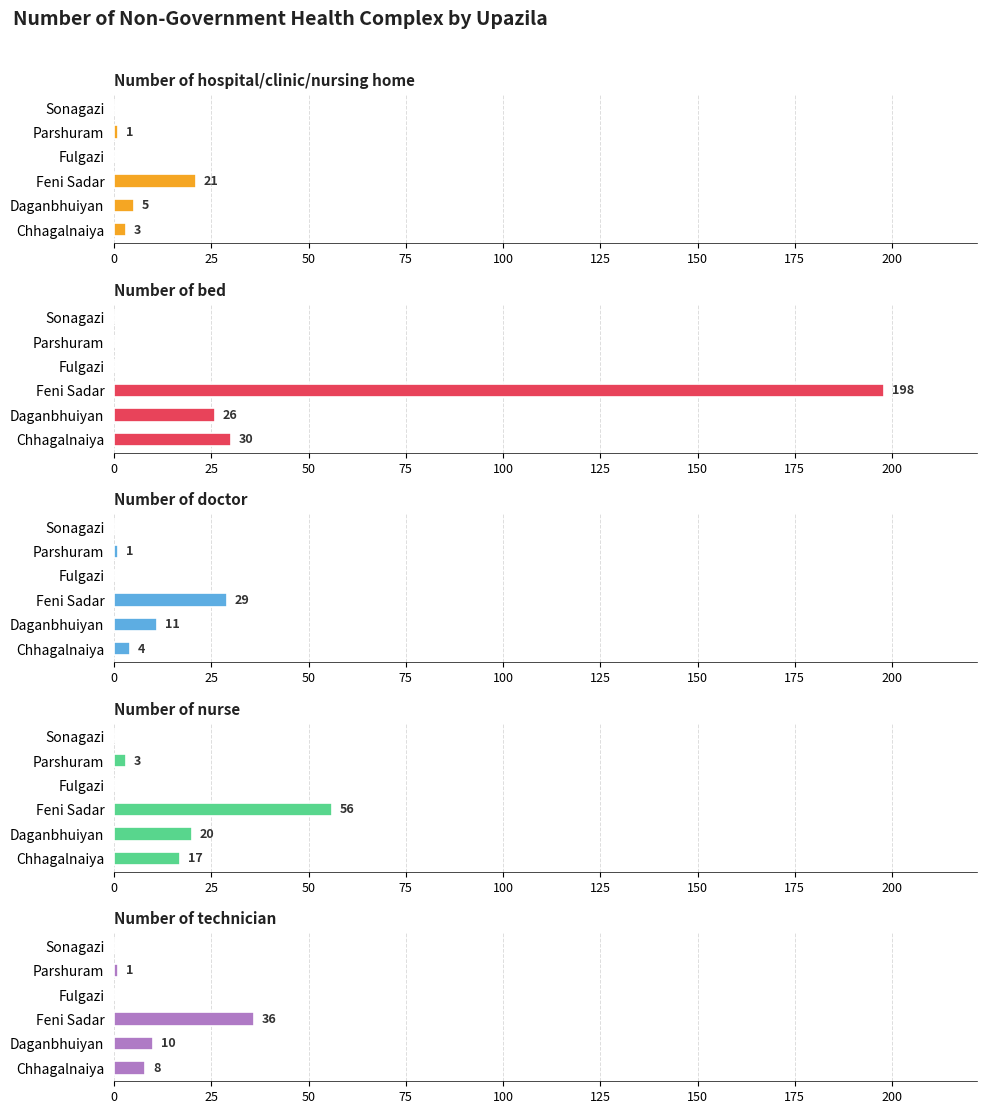

How many values in the Number of technician series exceed 8?

2